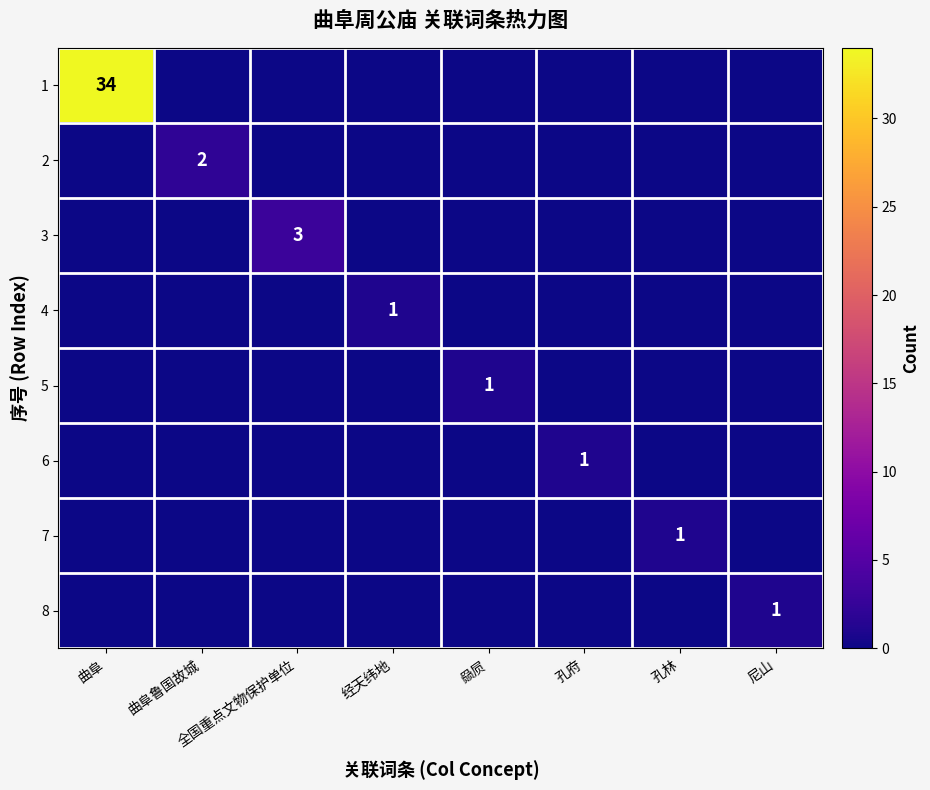

The 5 series shows 1 at 赑屃. True or false?

True